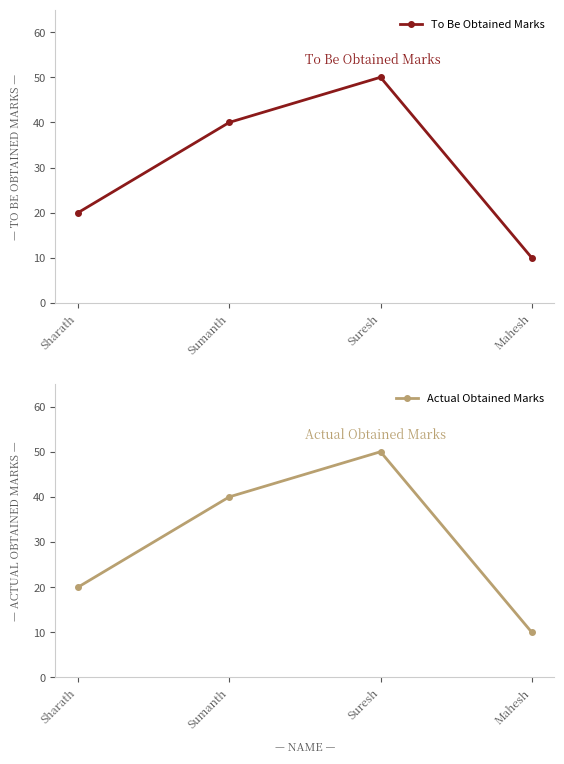

True or false: Actual Obtained Marks has a value of 5 at Mahesh.

False